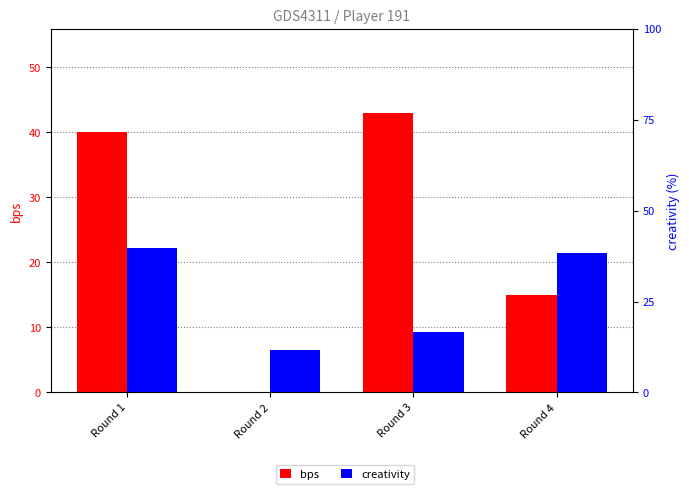

What are all the series names shown in the legend?

bps, creativity